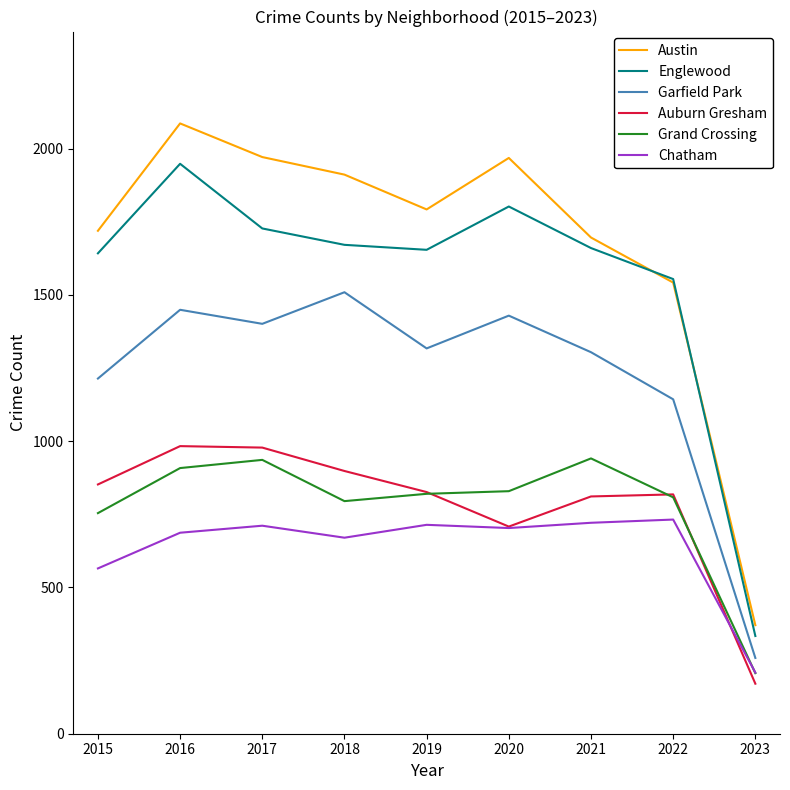

What are all the series names shown in the legend?

Austin, Englewood, Garfield Park, Auburn Gresham, Grand Crossing, Chatham